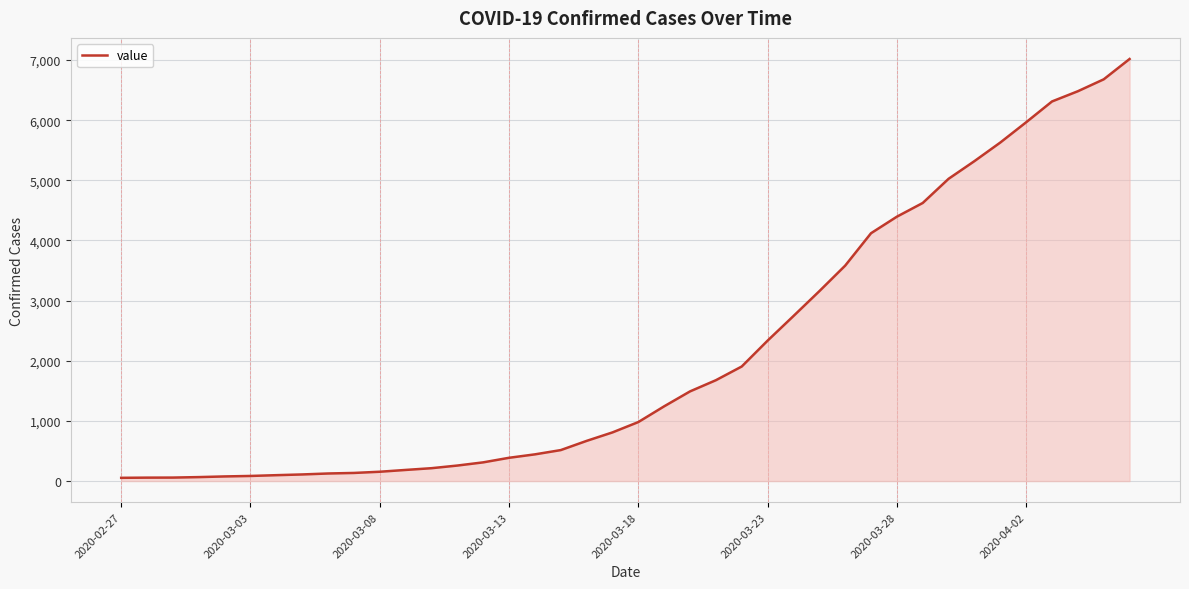

How many values are below 981?

20